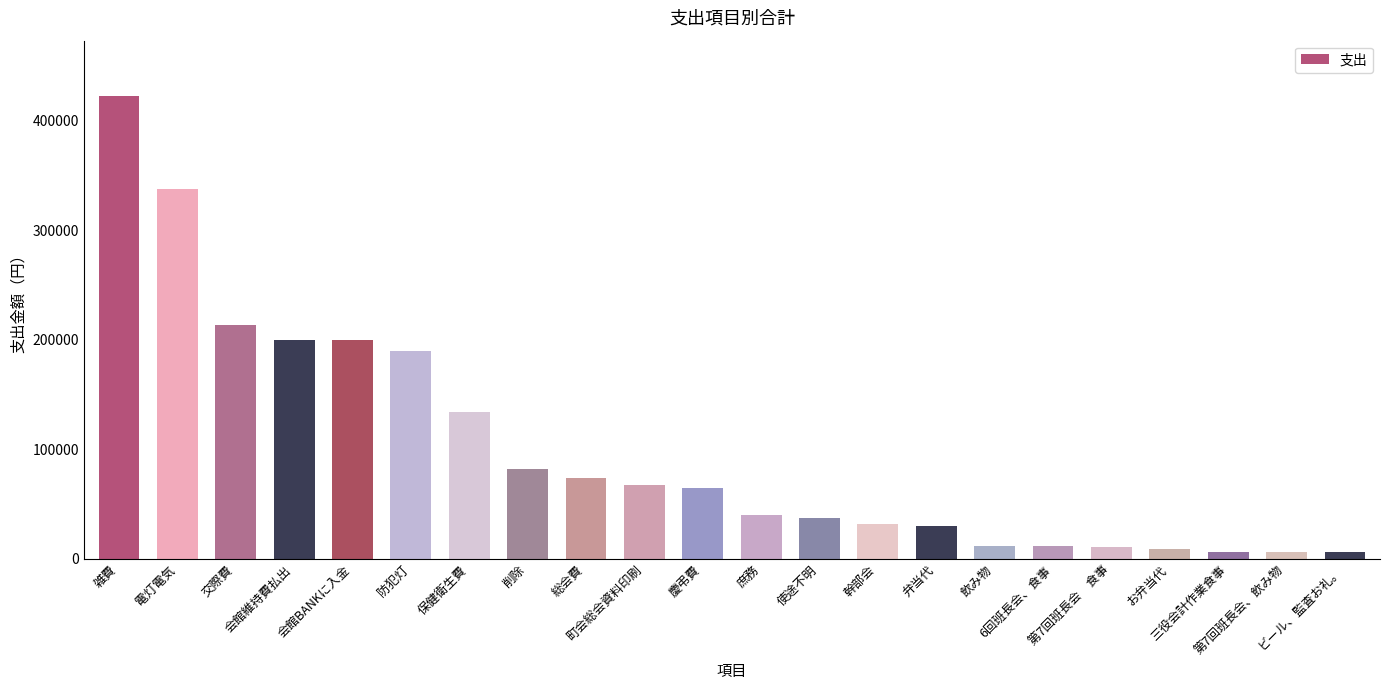

What is the maximum value shown in the chart?

422460